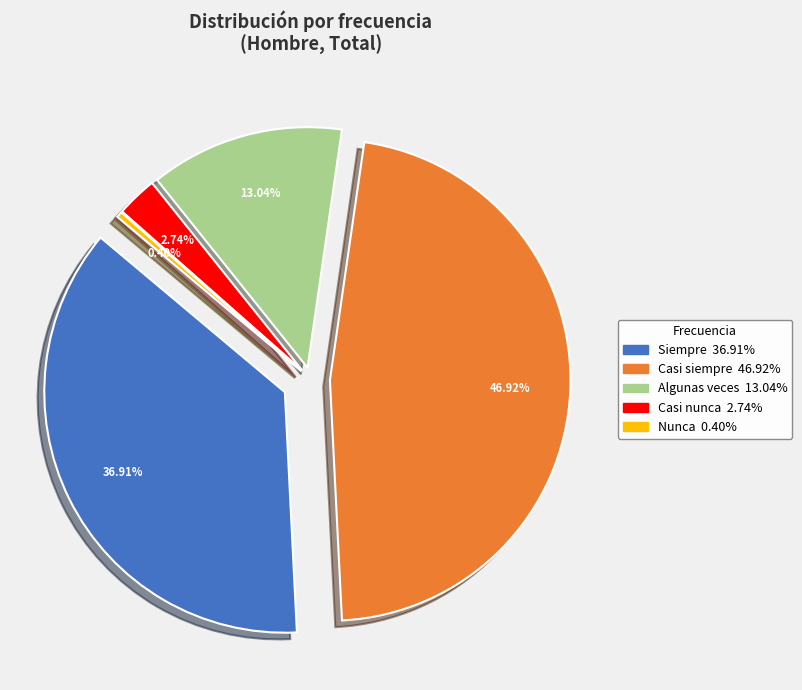

Is it true that Siempre is 43% of the pie?

False